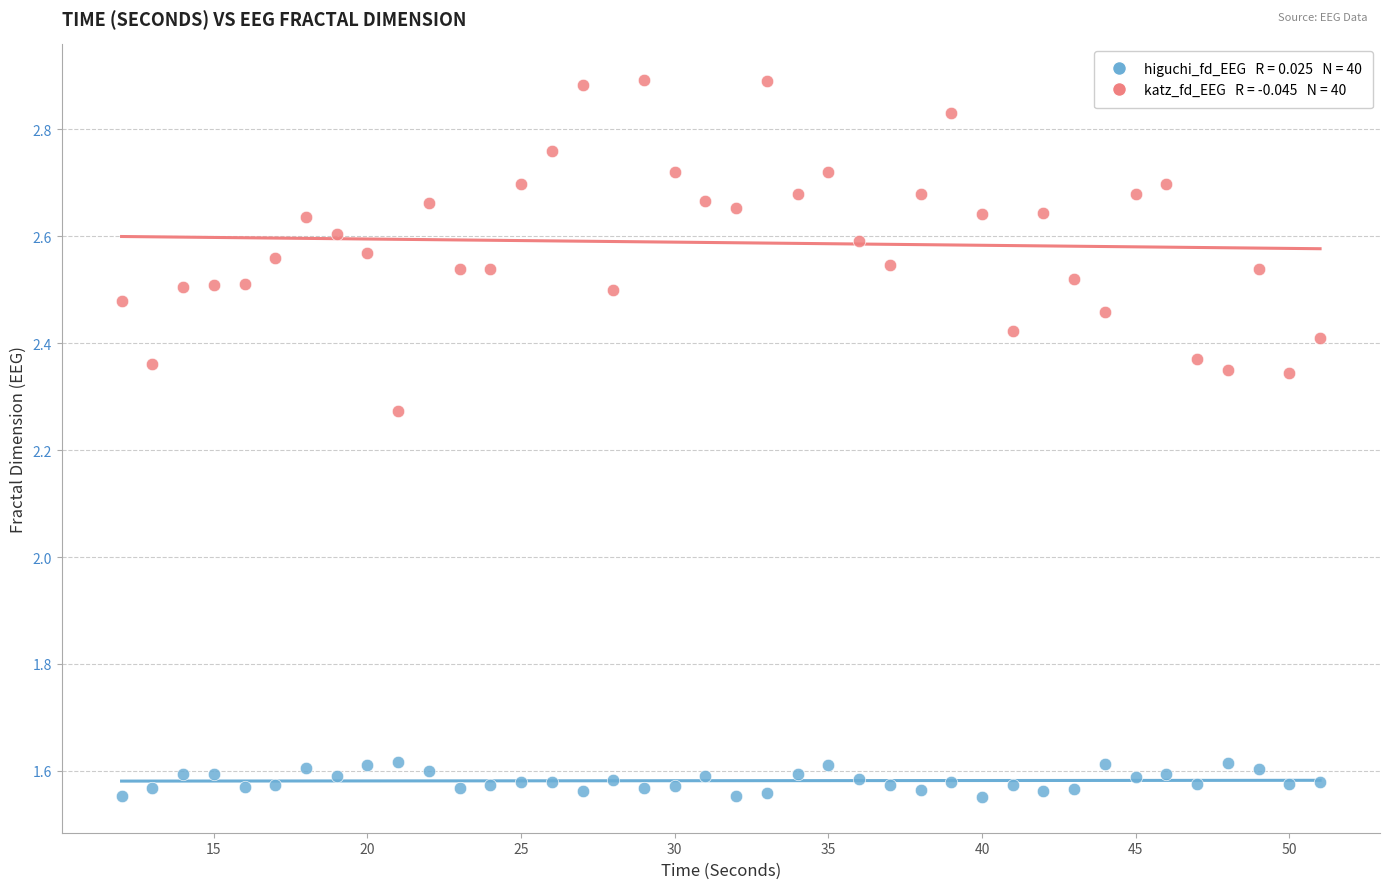

Across all data points, what is the range of X values (max minus min)?

39.0